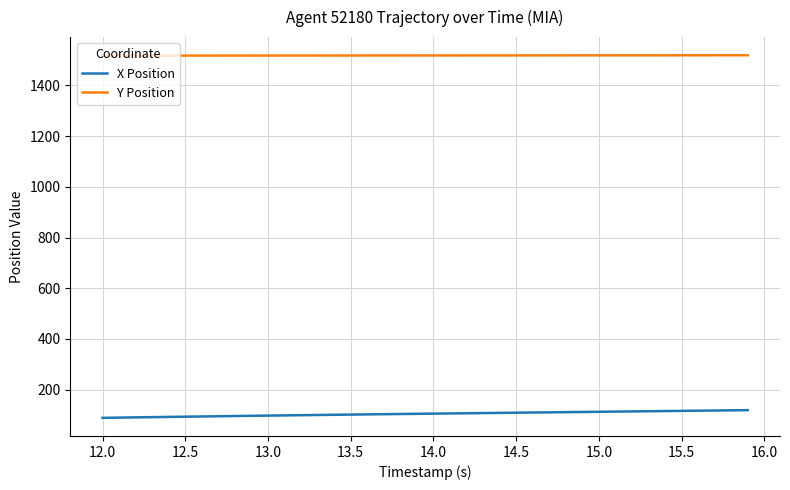

Which series has the largest total across all categories?

Y Position